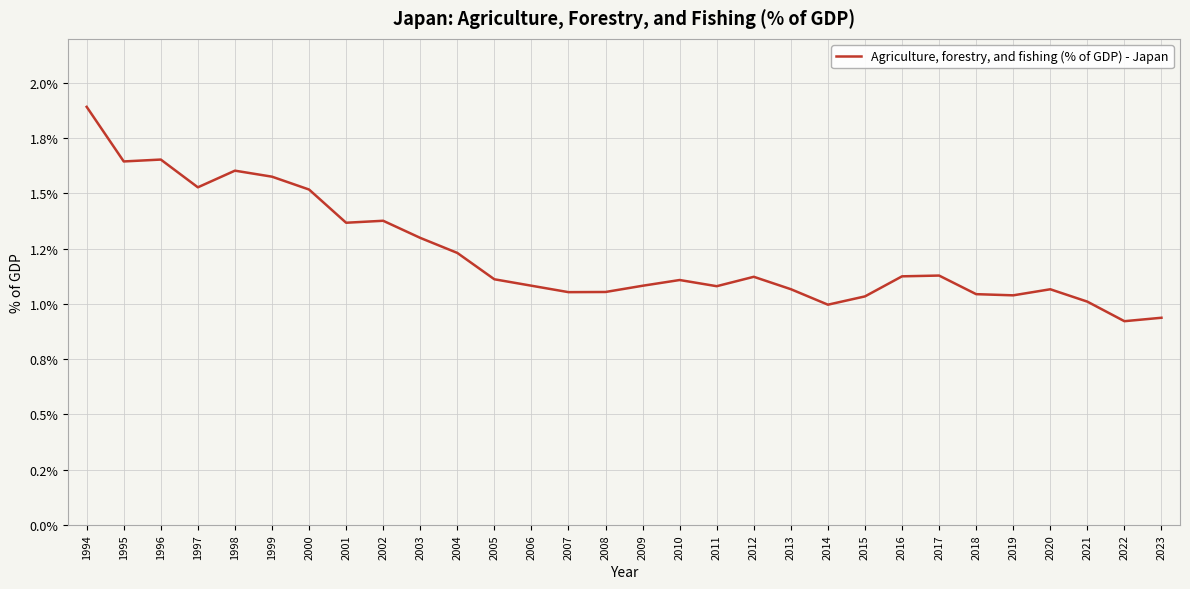

Read the value at 2019.

1.0